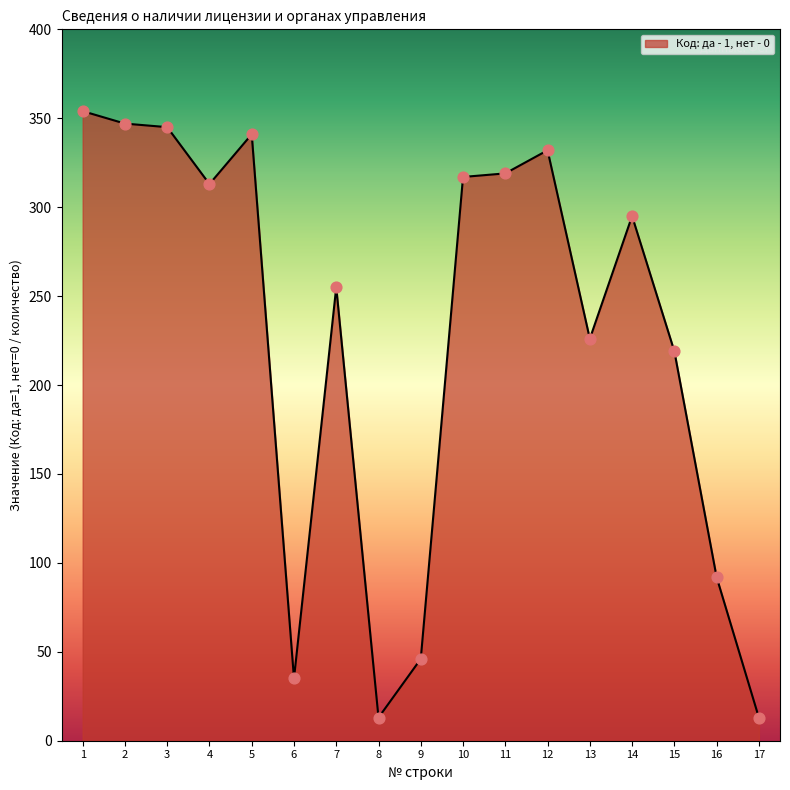

Between 13 and 17, which is larger?

13